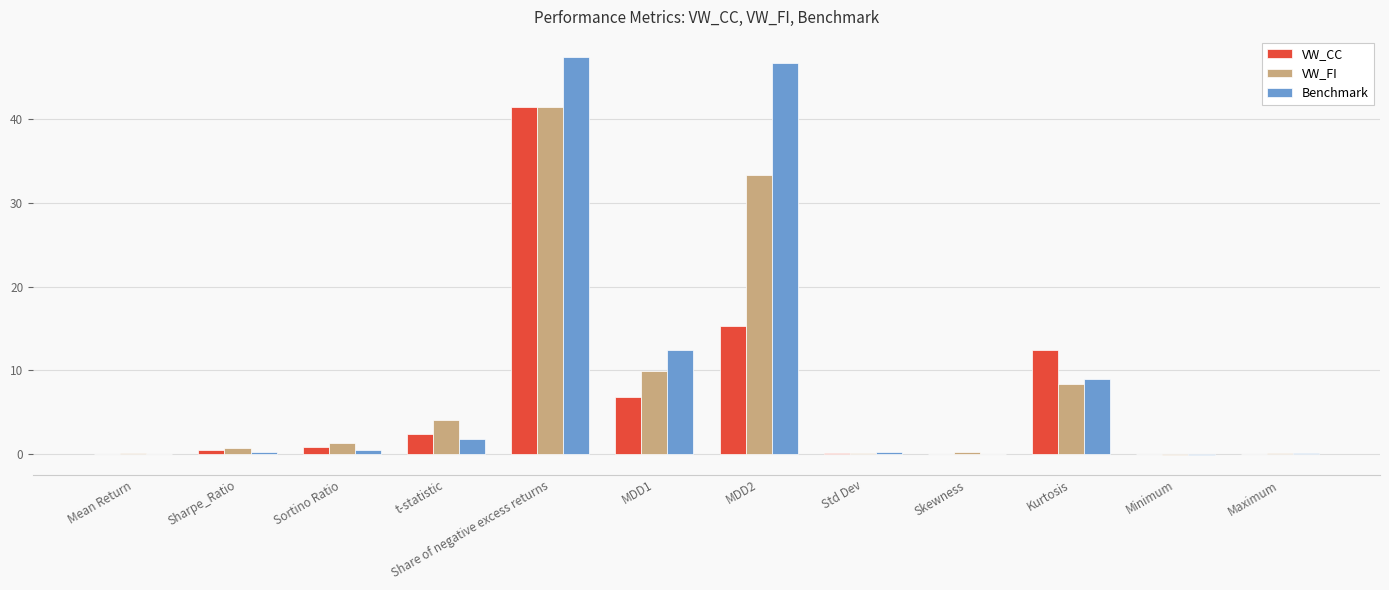

What is the greatest value displayed?

47.4